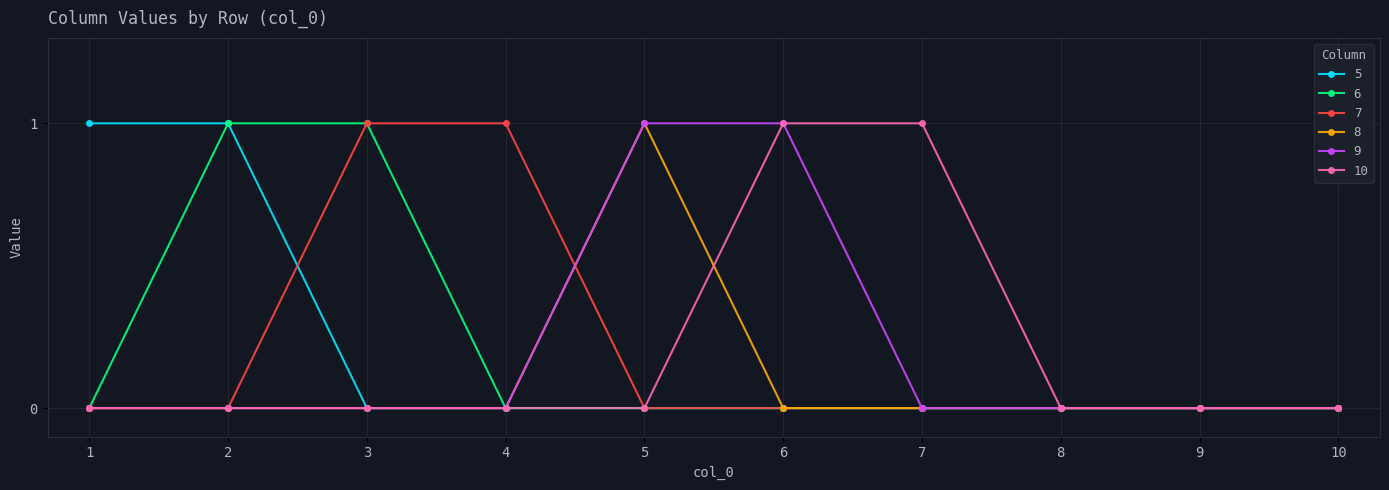

Reading left to right, extract all data points from this chart.

5: 1=1	2=1	3=0	4=0	5=0	6=0	7=0	8=0	9=0	10=0
6: 1=0	2=1	3=1	4=0	5=0	6=0	7=0	8=0	9=0	10=0
7: 1=0	2=0	3=1	4=1	5=0	6=0	7=0	8=0	9=0	10=0
8: 1=0	2=0	3=0	4=0	5=1	6=0	7=0	8=0	9=0	10=0
9: 1=0	2=0	3=0	4=0	5=1	6=1	7=0	8=0	9=0	10=0
10: 1=0	2=0	3=0	4=0	5=0	6=1	7=1	8=0	9=0	10=0